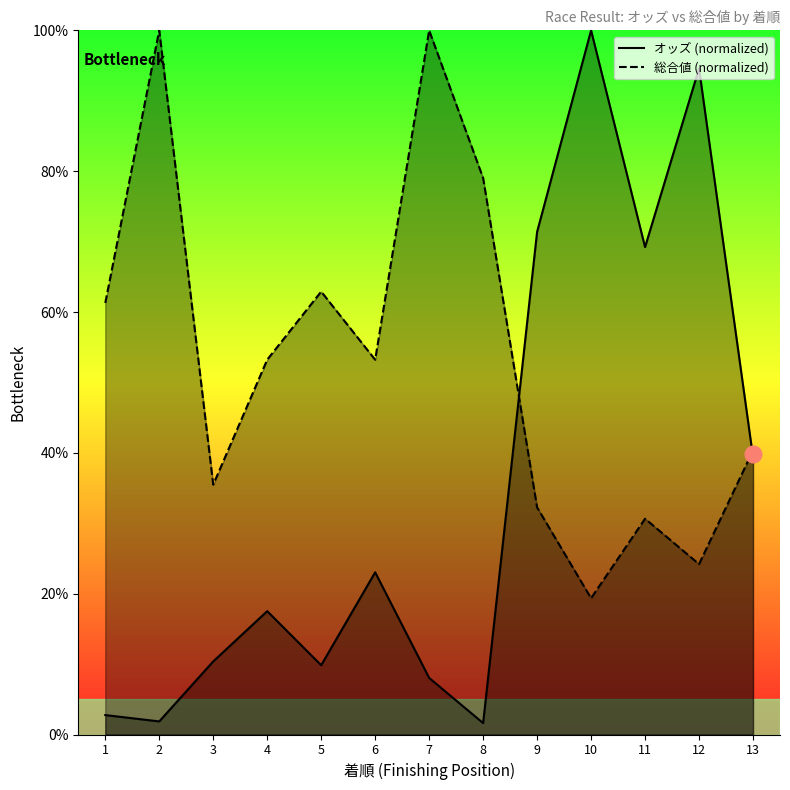

What is the sum of all 総合値 (normalized) values?

691.9